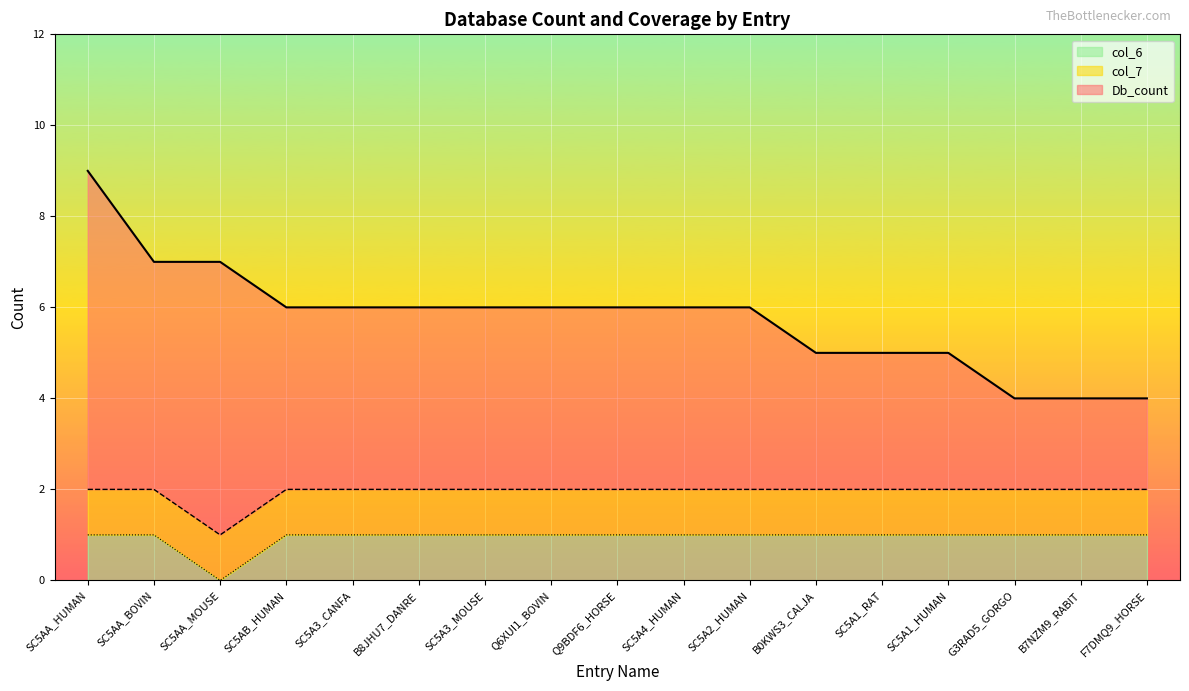

True or false: col_6 has a value of 1 at SC5A2_HUMAN.

True